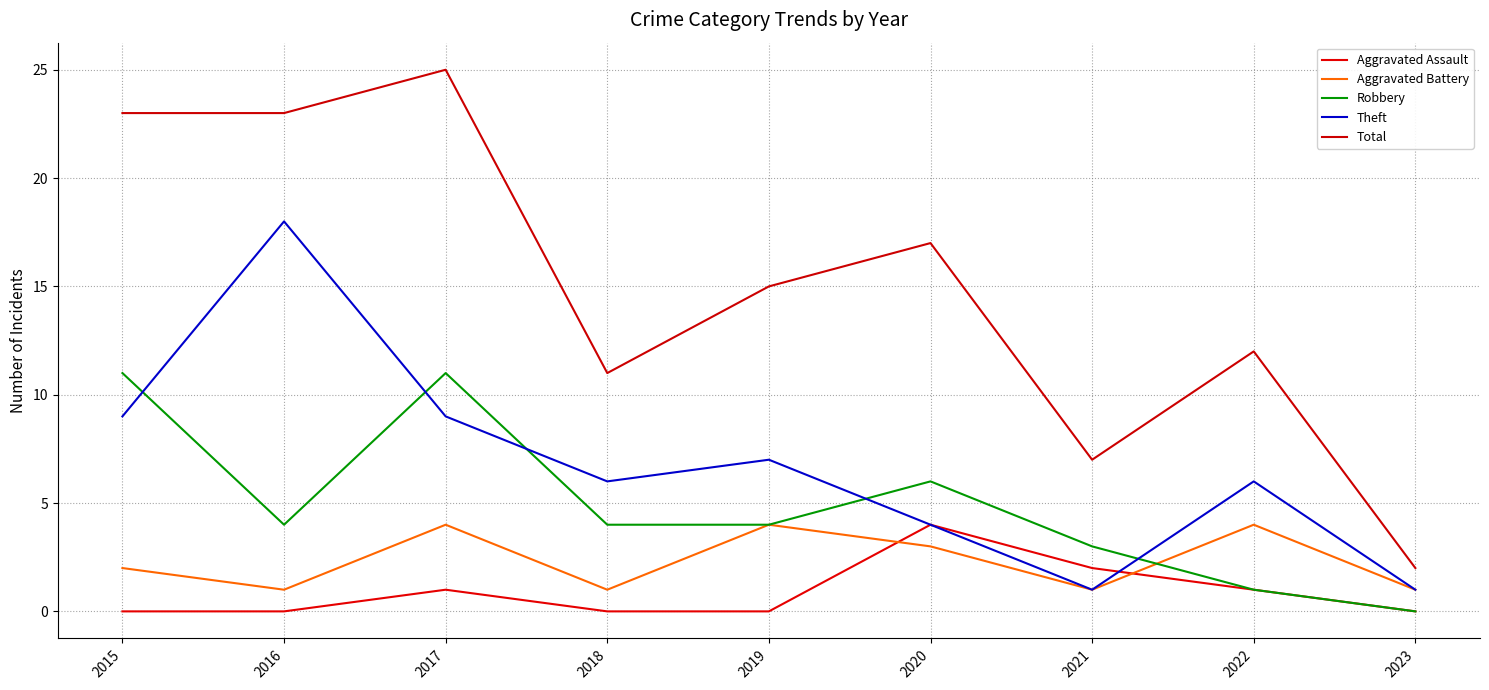

What is the spread (max minus min) of values at 2018?

11